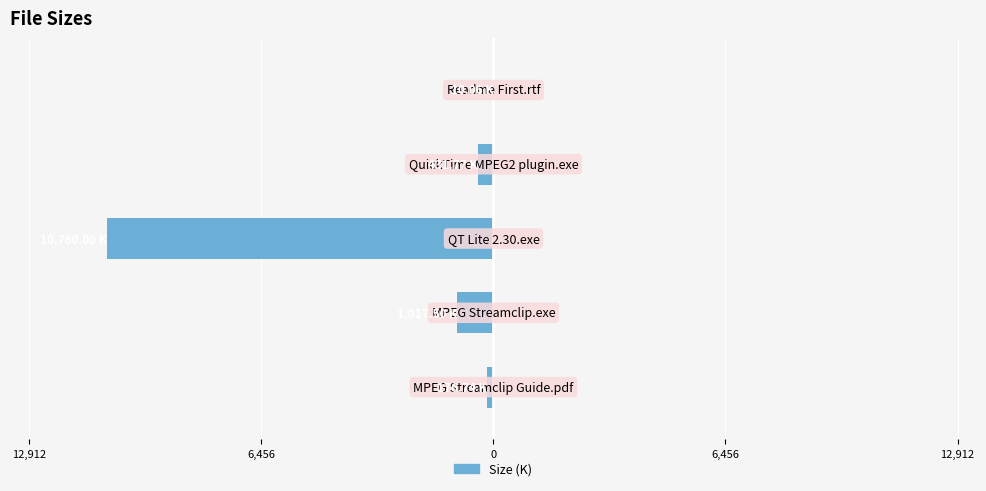

Are the bars horizontal?

Yes